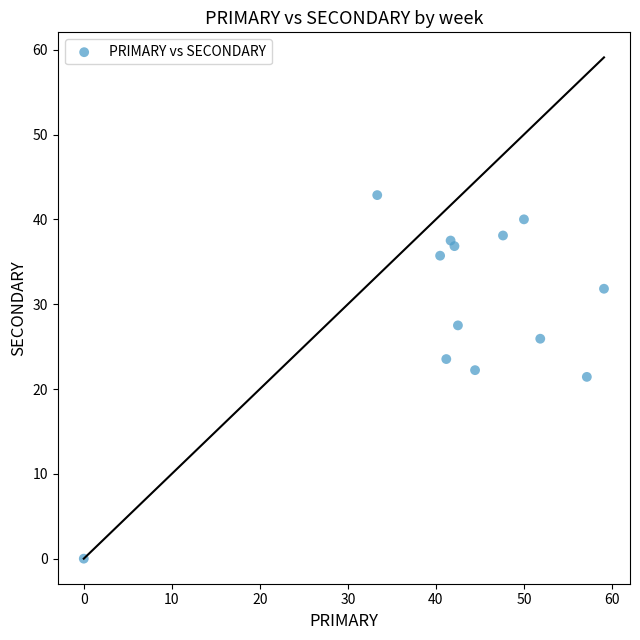

What is the range of X values (max minus min)?

59.1